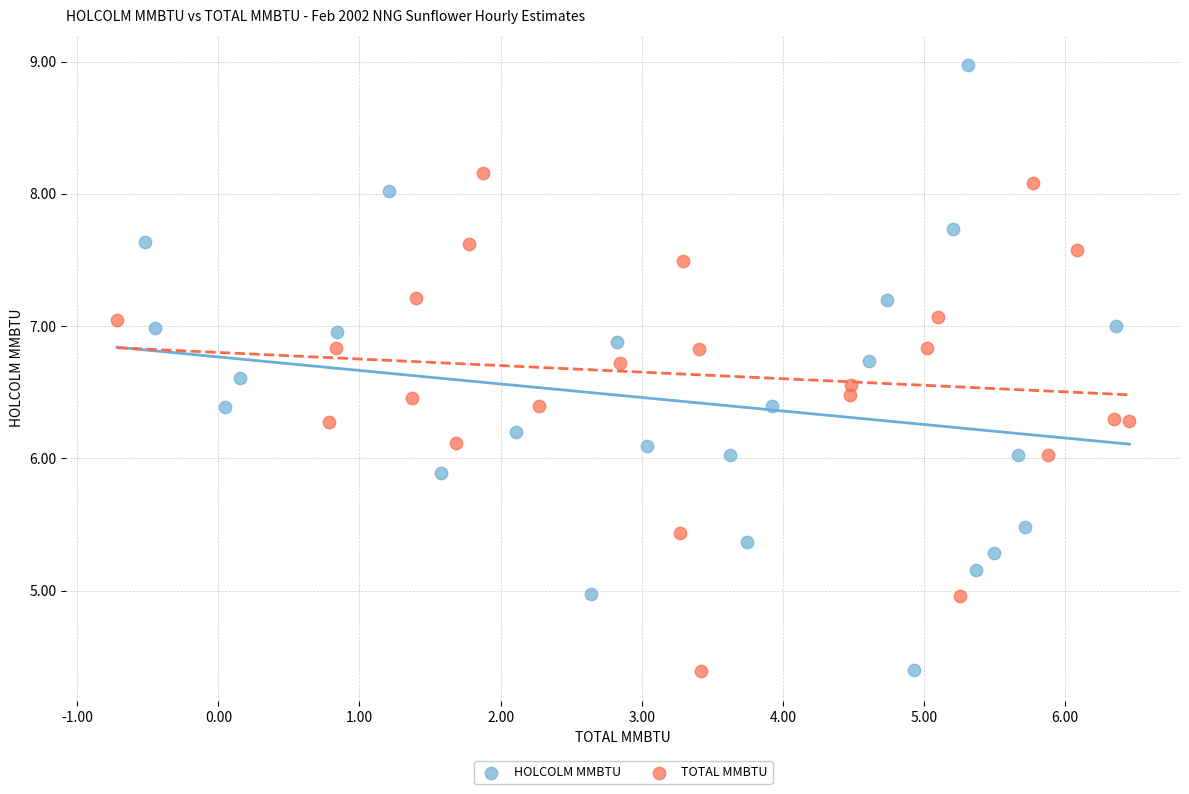

Which series reaches the maximum Y coordinate?

HOLCOLM MMBTU